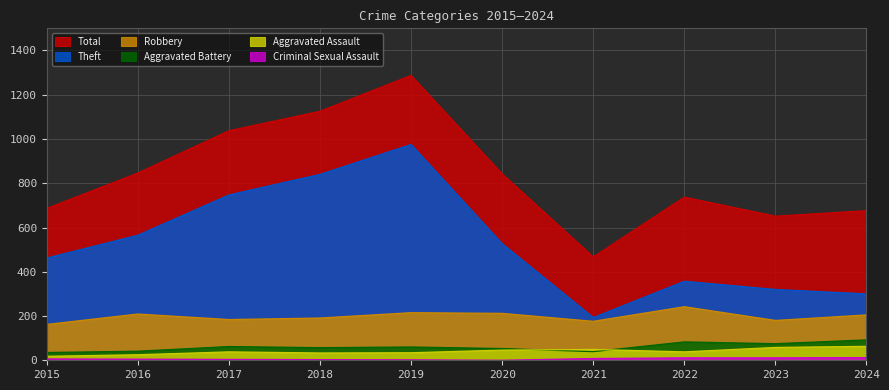

Between 2020 and 2015, which is larger?

2020